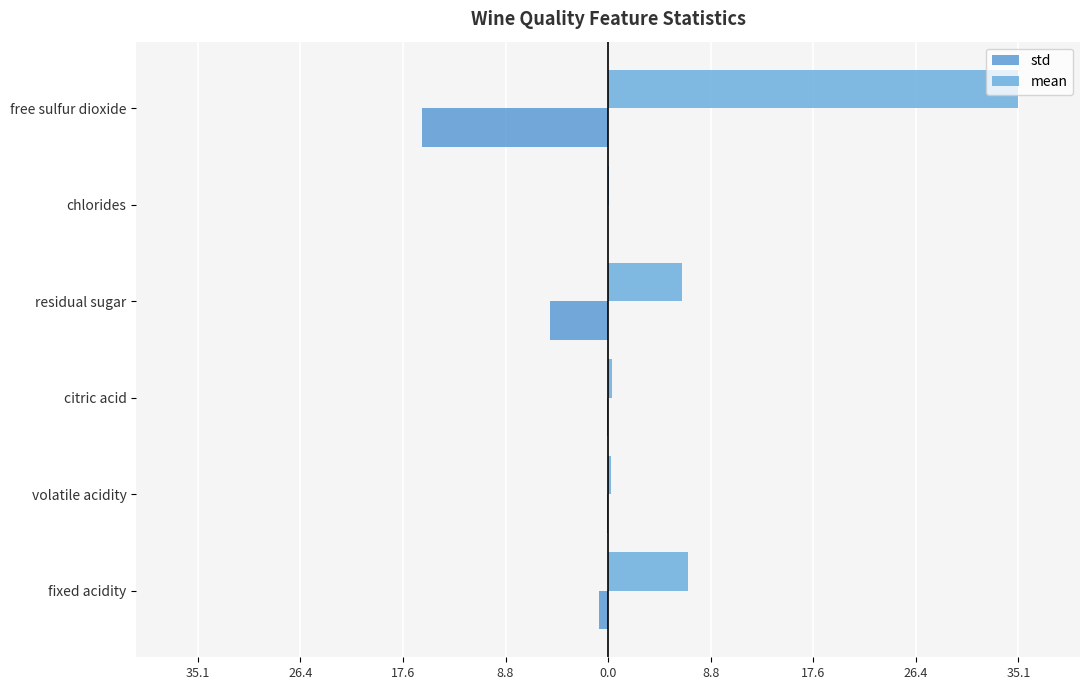

Rank the series by their average value, from lowest to highest.

std, mean